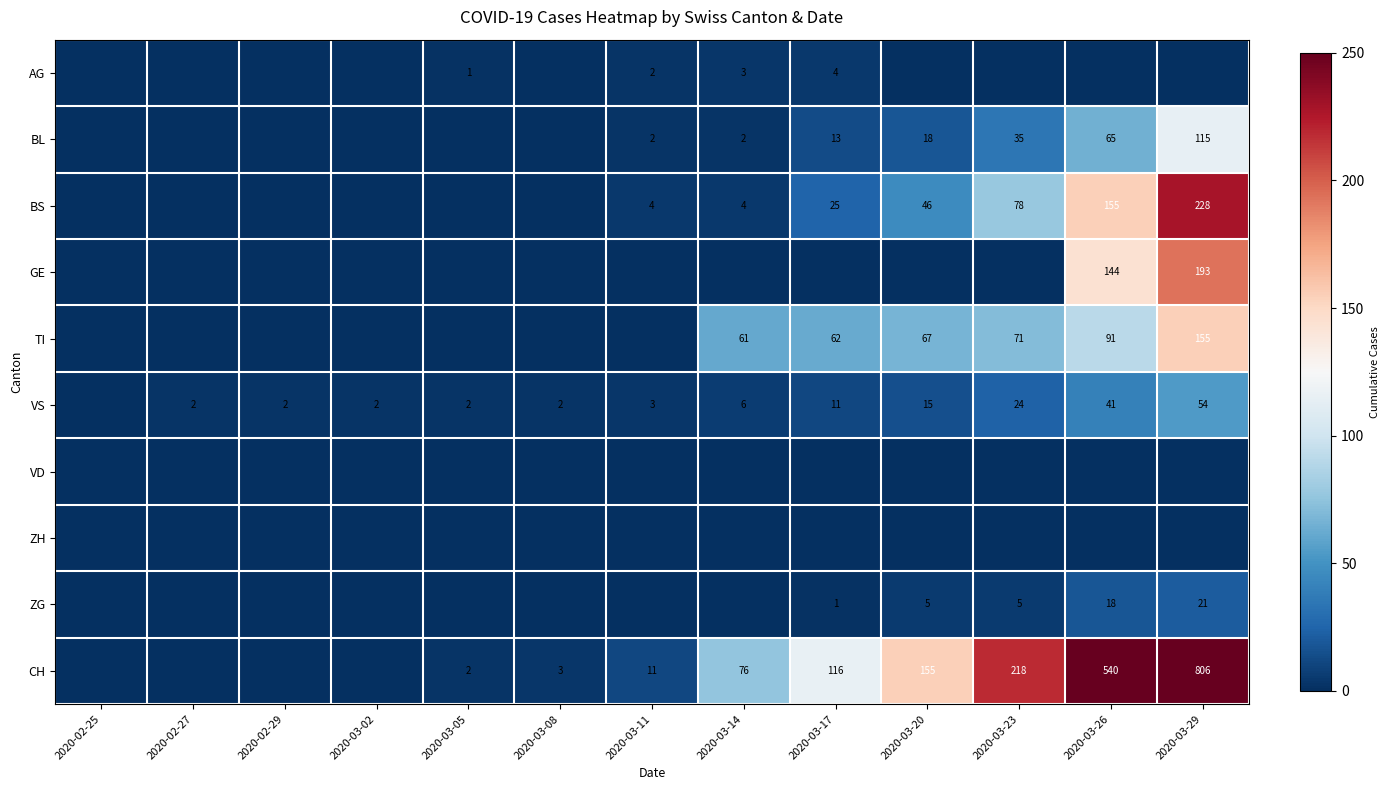

True or false: BL has a value of 21 at 2020-03-17.

False